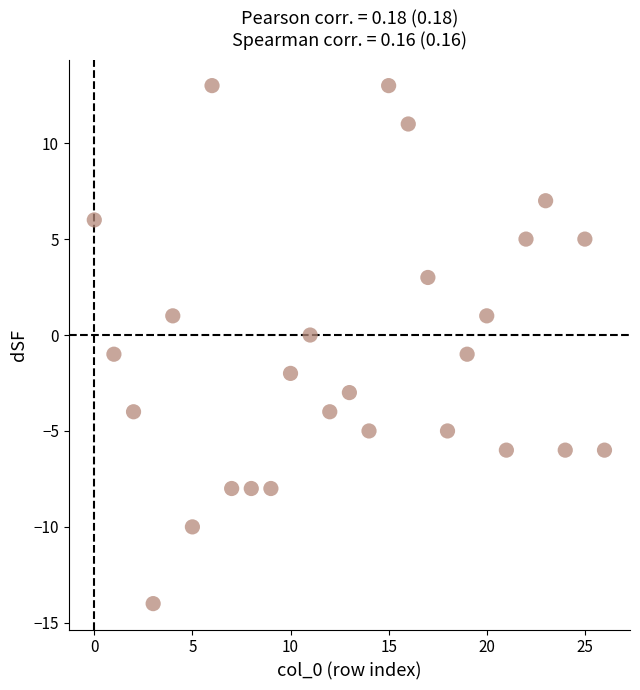

What is the range of Y values (max minus min)?

27